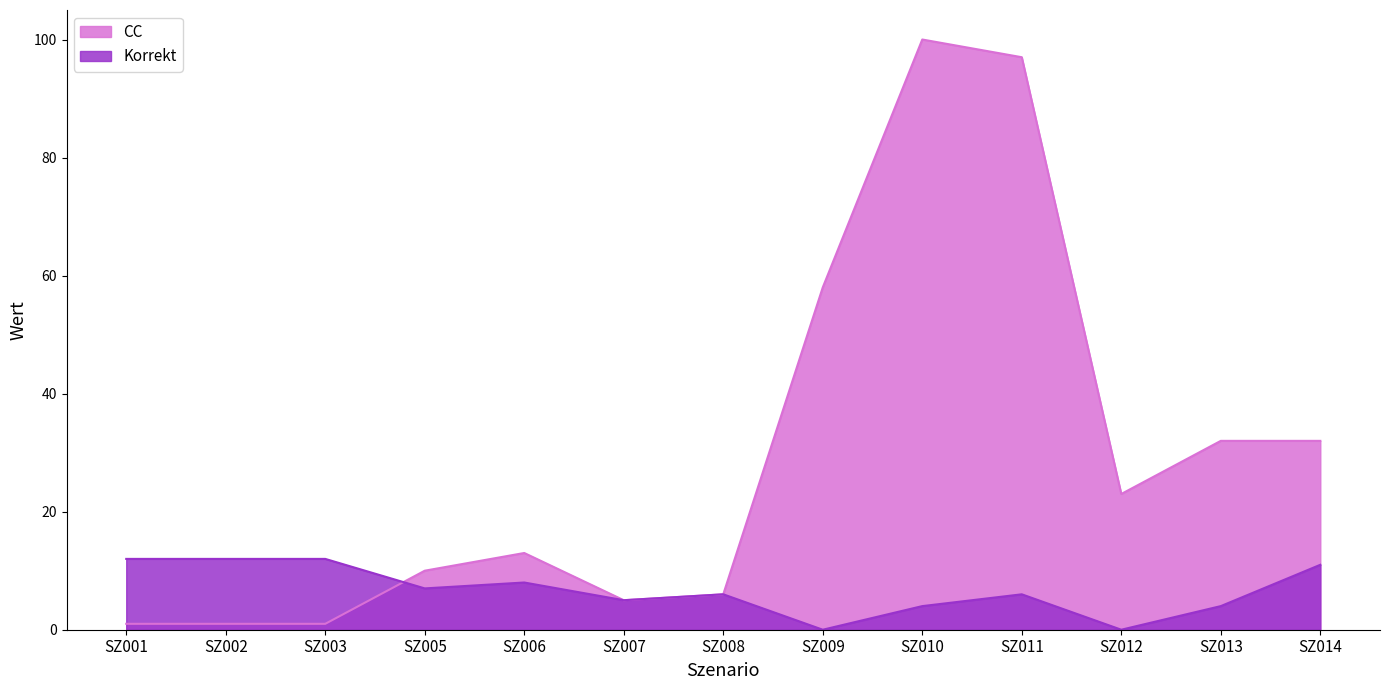

How many data points in CC are less than 13?

6